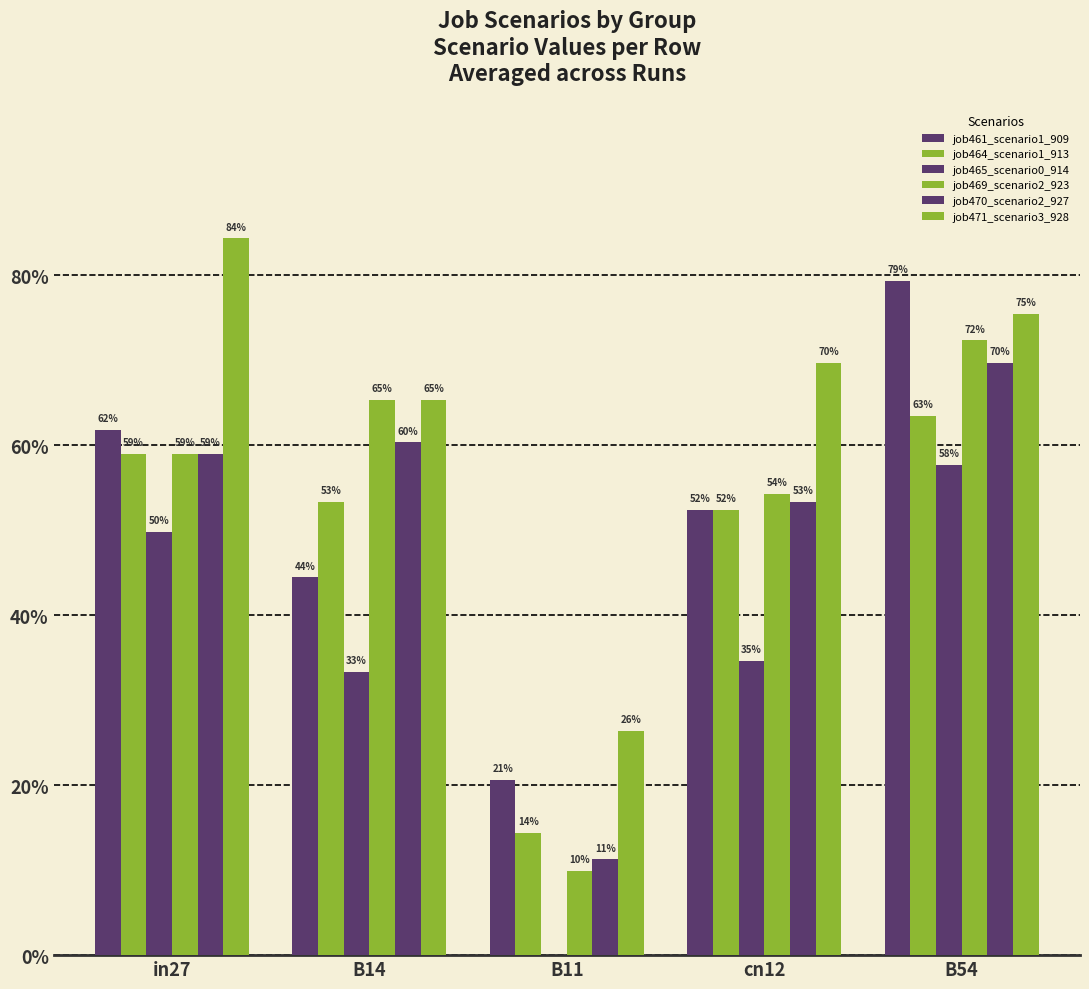

What is the total value across all series at in27?

3.7